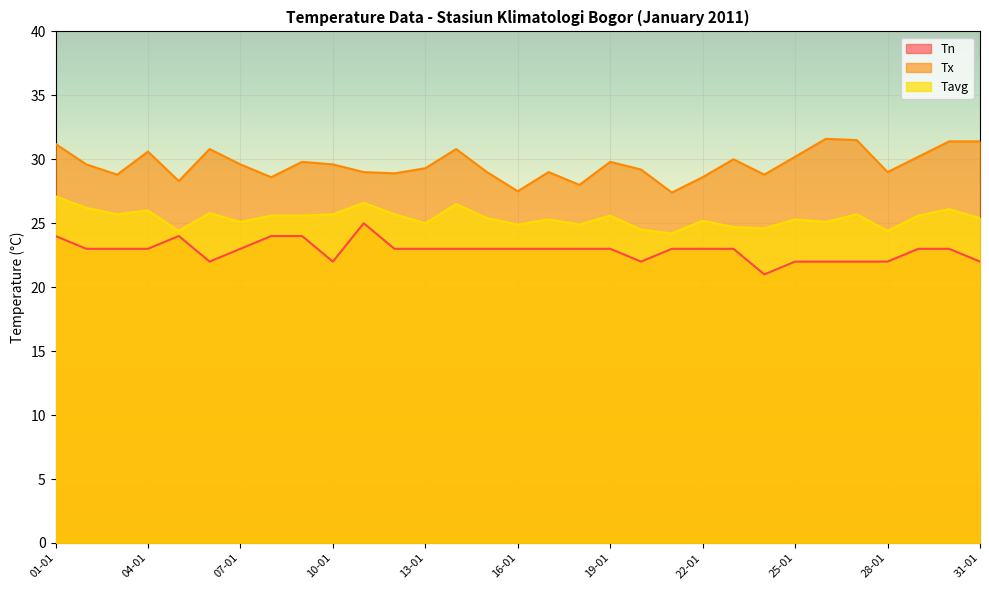

True or false: Tavg and Tn cross at least once.

False